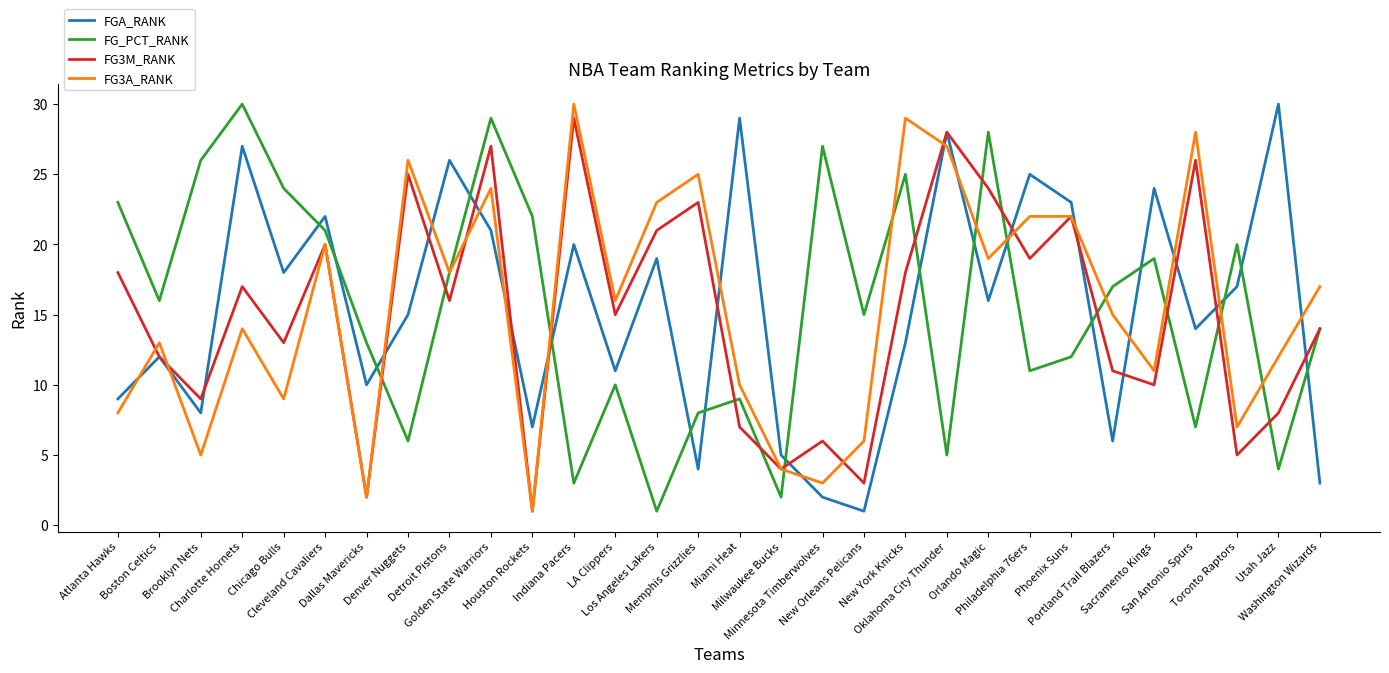

What is the greatest value displayed?

30